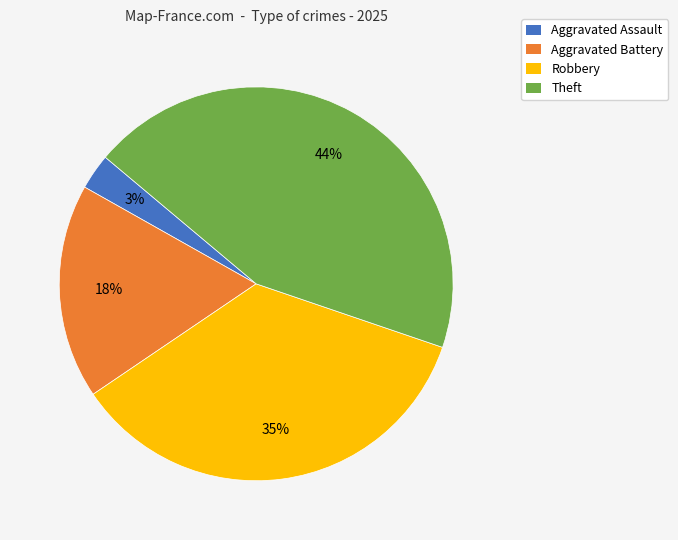

To the nearest percent, what is the difference between the Aggravated Assault and Robbery slice percentages?

32%